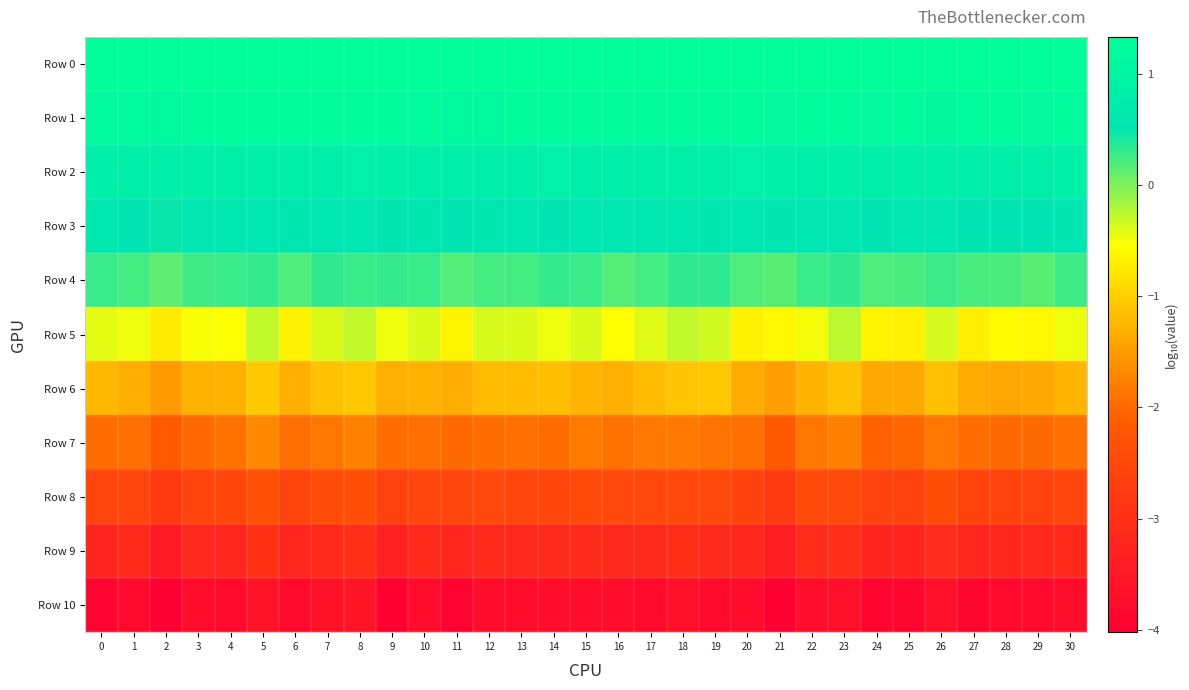

Reading right to left, extract all data points from this chart.

Row 0: 30=1.3	29=1.3	28=1.3	27=1.3	26=1.3	25=1.3	24=1.3	23=1.3	22=1.3	21=1.3	20=1.3	19=1.3	18=1.3	17=1.3	16=1.3	15=1.3	14=1.3	13=1.3	12=1.3	11=1.3	10=1.3	9=1.3	8=1.3	7=1.3	6=1.3	5=1.3	4=1.3	3=1.3	2=1.3	1=1.3	0=1.3
Row 1: 30=1.2	29=1.2	28=1.2	27=1.2	26=1.2	25=1.2	24=1.2	23=1.2	22=1.2	21=1.2	20=1.2	19=1.2	18=1.2	17=1.2	16=1.2	15=1.2	14=1.2	13=1.2	12=1.1	11=1.2	10=1.2	9=1.2	8=1.2	7=1.2	6=1.2	5=1.2	4=1.2	3=1.2	2=1.2	1=1.2	0=1.2
Row 2: 30=0.9	29=0.8	28=0.8	27=0.8	26=0.9	25=0.9	24=0.8	23=0.9	22=0.8	21=0.9	20=0.9	19=0.9	18=0.9	17=0.9	16=0.8	15=0.8	14=0.9	13=0.8	12=0.8	11=0.8	10=0.9	9=0.9	8=0.9	7=0.8	6=0.9	5=0.9	4=0.9	3=0.9	2=0.8	1=0.8	0=0.8
Row 3: 30=0.6	29=0.5	28=0.5	27=0.5	26=0.6	25=0.6	24=0.5	23=0.6	22=0.6	21=0.5	20=0.6	19=0.6	18=0.6	17=0.6	16=0.6	15=0.6	14=0.5	13=0.6	12=0.6	11=0.5	10=0.6	9=0.5	8=0.6	7=0.6	6=0.5	5=0.6	4=0.6	3=0.6	2=0.5	1=0.5	0=0.6
Row 4: 30=0.2	29=0.2	28=0.2	27=0.2	26=0.3	25=0.2	24=0.2	23=0.3	22=0.3	21=0.1	20=0.2	19=0.3	18=0.3	17=0.2	16=0.2	15=0.3	14=0.3	13=0.2	12=0.2	11=0.2	10=0.3	9=0.3	8=0.3	7=0.3	6=0.2	5=0.3	4=0.3	3=0.3	2=0.1	1=0.2	0=0.3
Row 5: 30=-0.5	29=-0.6	28=-0.6	27=-0.7	26=-0.4	25=-0.7	24=-0.6	23=-0.3	22=-0.5	21=-0.6	20=-0.7	19=-0.4	18=-0.3	17=-0.4	16=-0.6	15=-0.4	14=-0.5	13=-0.4	12=-0.4	11=-0.6	10=-0.4	9=-0.5	8=-0.3	7=-0.4	6=-0.7	5=-0.3	4=-0.5	3=-0.5	2=-0.7	1=-0.5	0=-0.4
Row 6: 30=-1.2	29=-1.4	28=-1.4	27=-1.3	26=-1.1	25=-1.4	24=-1.4	23=-1.1	22=-1.3	21=-1.5	20=-1.4	19=-1.1	18=-1.1	17=-1.2	16=-1.3	15=-1.2	14=-1.2	13=-1.2	12=-1.2	11=-1.3	10=-1.3	9=-1.3	8=-1.1	7=-1.1	6=-1.3	5=-1.1	4=-1.3	3=-1.3	2=-1.5	1=-1.3	0=-1.2
Row 7: 30=-1.9	29=-2.0	28=-2.0	27=-2.0	26=-1.9	25=-2.0	24=-2.1	23=-1.8	22=-1.9	21=-2.2	20=-1.9	19=-1.9	18=-1.8	17=-1.8	16=-1.9	15=-1.8	14=-2.0	13=-1.9	12=-2.0	11=-2.0	10=-1.9	9=-2.0	8=-1.7	7=-1.8	6=-1.9	5=-1.7	4=-1.9	3=-2.0	2=-2.1	1=-1.9	0=-2.0
Row 8: 30=-2.5	29=-2.6	28=-2.6	27=-2.6	26=-2.4	25=-2.6	24=-2.6	23=-2.5	22=-2.5	21=-2.8	20=-2.6	19=-2.5	18=-2.5	17=-2.5	16=-2.5	15=-2.5	14=-2.5	13=-2.5	12=-2.5	11=-2.6	10=-2.6	9=-2.6	8=-2.4	7=-2.4	6=-2.6	5=-2.3	4=-2.5	3=-2.6	2=-2.8	1=-2.6	0=-2.6
Row 9: 30=-3.1	29=-3.2	28=-3.2	27=-3.2	26=-3.1	25=-3.2	24=-3.2	23=-3.0	22=-3.1	21=-3.4	20=-3.2	19=-3.1	18=-3.0	17=-3.1	16=-3.2	15=-3.1	14=-3.1	13=-3.2	12=-3.1	11=-3.2	10=-3.1	9=-3.3	8=-3.0	7=-3.1	6=-3.2	5=-2.9	4=-3.2	3=-3.2	2=-3.5	1=-3.1	0=-3.2
Row 10: 30=-3.8	29=-3.8	28=-3.8	27=-3.9	26=-3.7	25=-3.9	24=-3.9	23=-3.7	22=-3.7	21=-4.0	20=-3.8	19=-3.8	18=-3.7	17=-3.8	16=-3.7	15=-3.7	14=-3.7	13=-3.8	12=-3.7	11=-3.9	10=-3.8	9=-3.9	8=-3.5	7=-3.6	6=-3.8	5=-3.6	4=-3.8	3=-3.8	2=-4.0	1=-3.8	0=-3.9